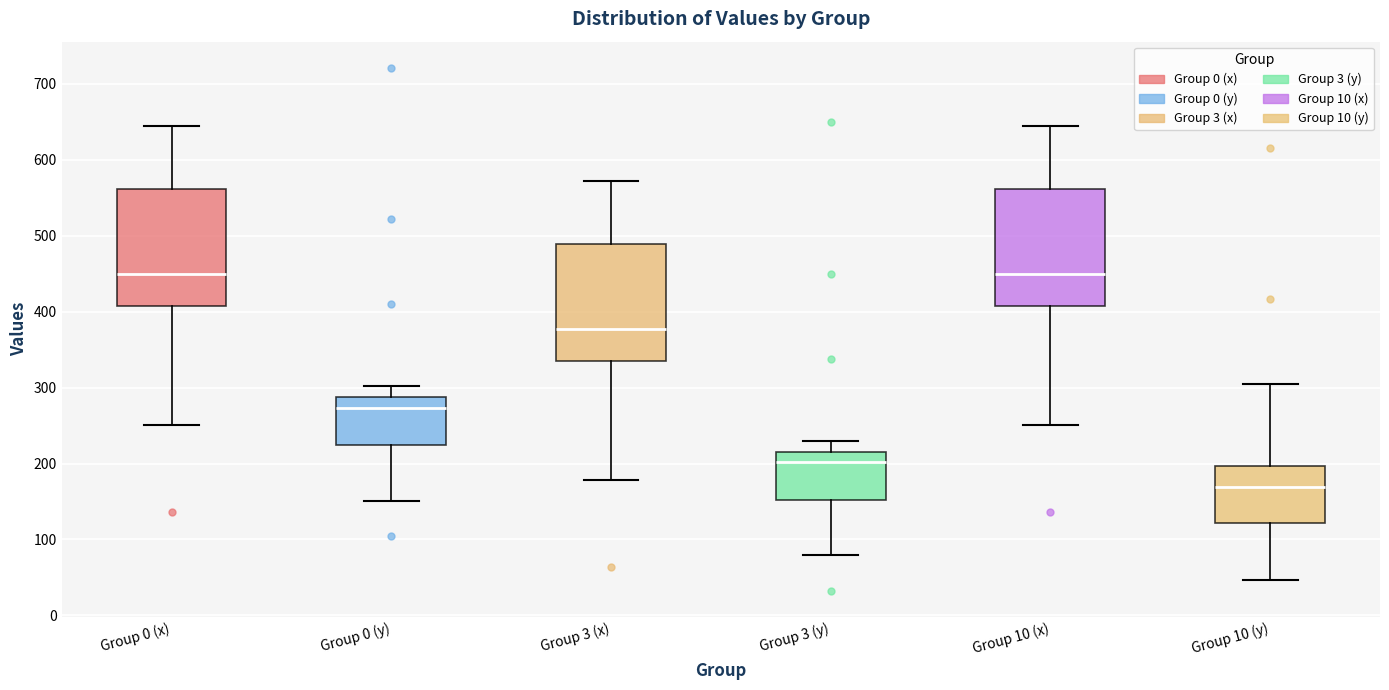

Reading left to right, transcribe this box plot: for each box, give where its median line is, the range the box spans, and where its two whiskers end, as read against the y-axis. The values are not printed on the chart, so give them approximately, as read against the axis.

Group 0 (x): median 450, box 410 to 560, whiskers 250 to 640
Group 0 (y): median 270, box 220 to 290, whiskers 150 to 300
Group 3 (x): median 380, box 340 to 490, whiskers 180 to 570
Group 3 (y): median 200, box 150 to 220, whiskers 80 to 230
Group 10 (x): median 450, box 410 to 560, whiskers 250 to 640
Group 10 (y): median 170, box 120 to 200, whiskers 50 to 300